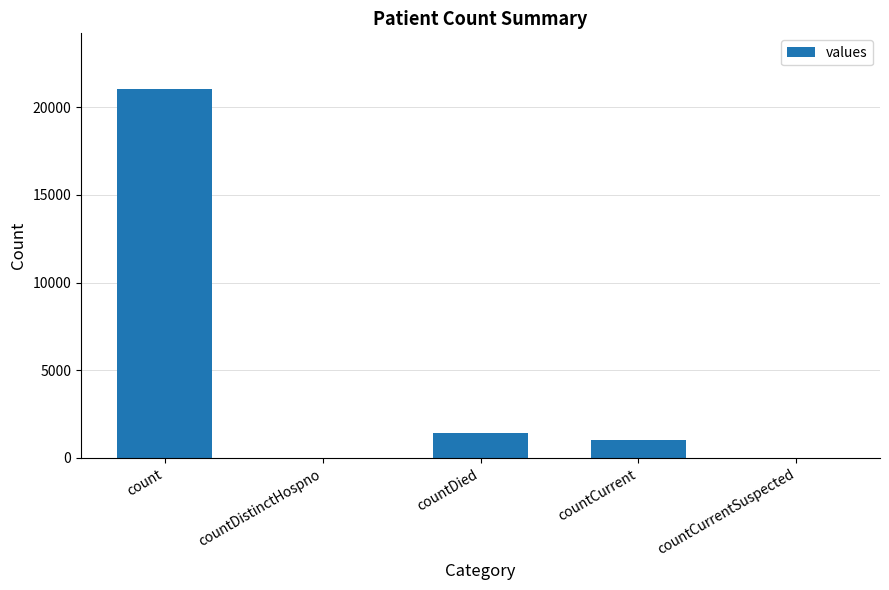

What is the average value?

4692